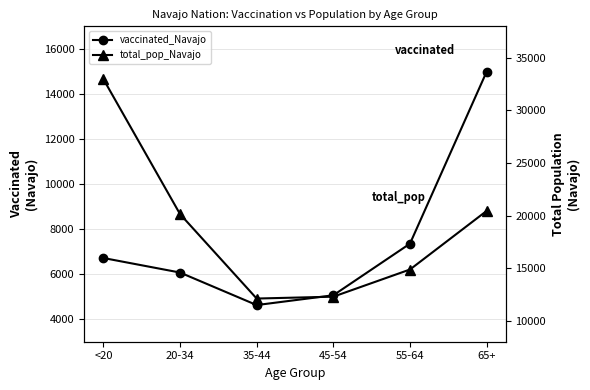

What is the sum of the total_pop_Navajo values at 35-44 and 45-54?

24392